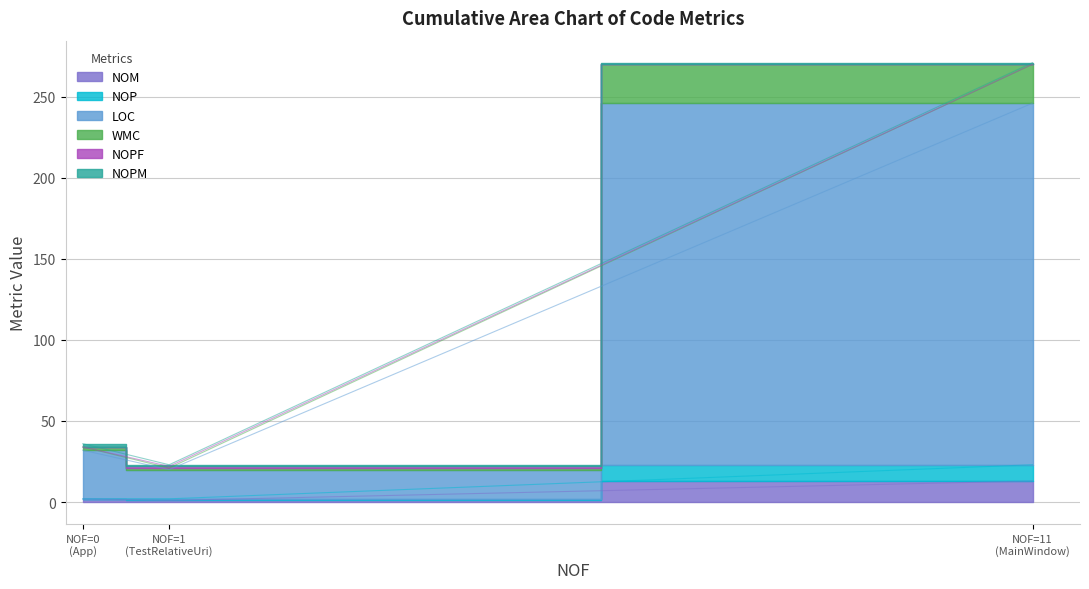

Which category has the lowest value in the WMC series?

NOF=1 (TestRelativeUri)